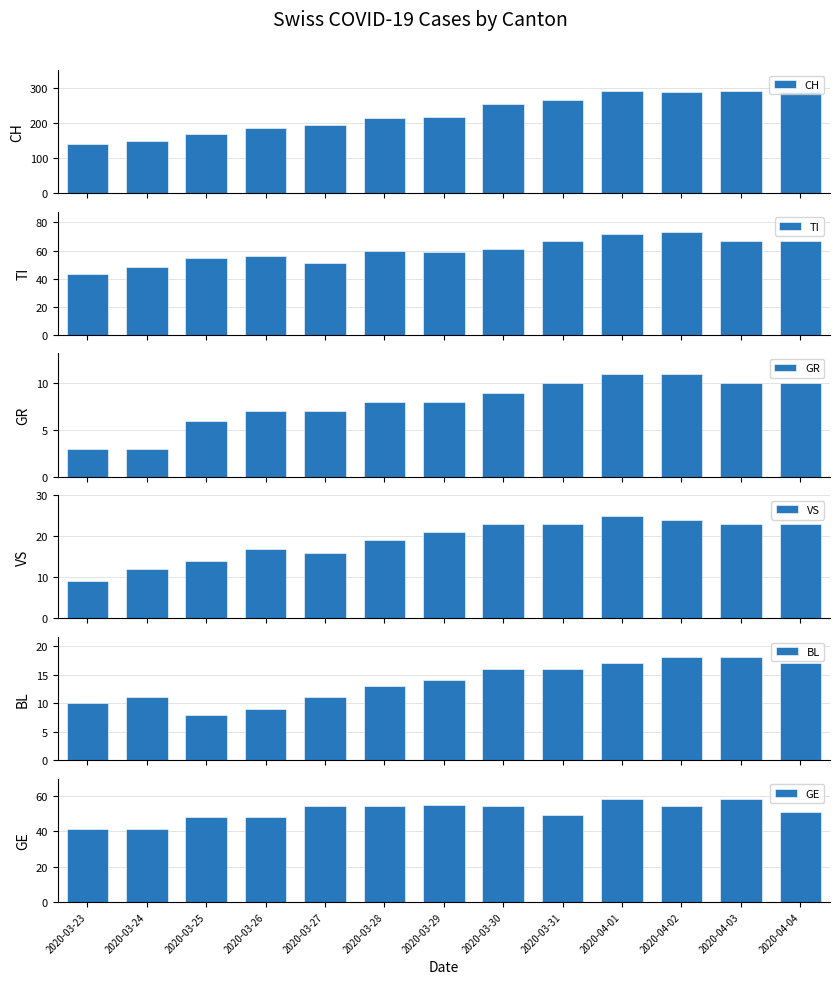

Reading left to right, extract all data points from this chart.

CH: 2020-03-23=141	2020-03-24=149	2020-03-25=171	2020-03-26=188	2020-03-27=194	2020-03-28=214	2020-03-29=219	2020-03-30=255	2020-03-31=266	2020-04-01=293	2020-04-02=290	2020-04-03=294	2020-04-04=290
TI: 2020-03-23=43	2020-03-24=48	2020-03-25=55	2020-03-26=56	2020-03-27=51	2020-03-28=60	2020-03-29=59	2020-03-30=61	2020-03-31=67	2020-04-01=72	2020-04-02=73	2020-04-03=67	2020-04-04=67
GR: 2020-03-23=3	2020-03-24=3	2020-03-25=6	2020-03-26=7	2020-03-27=7	2020-03-28=8	2020-03-29=8	2020-03-30=9	2020-03-31=10	2020-04-01=11	2020-04-02=11	2020-04-03=10	2020-04-04=10
VS: 2020-03-23=9	2020-03-24=12	2020-03-25=14	2020-03-26=17	2020-03-27=16	2020-03-28=19	2020-03-29=21	2020-03-30=23	2020-03-31=23	2020-04-01=25	2020-04-02=24	2020-04-03=23	2020-04-04=23
BL: 2020-03-23=10	2020-03-24=11	2020-03-25=8	2020-03-26=9	2020-03-27=11	2020-03-28=13	2020-03-29=14	2020-03-30=16	2020-03-31=16	2020-04-01=17	2020-04-02=18	2020-04-03=18	2020-04-04=17
GE: 2020-03-23=41	2020-03-24=41	2020-03-25=48	2020-03-26=48	2020-03-27=54	2020-03-28=54	2020-03-29=55	2020-03-30=54	2020-03-31=49	2020-04-01=58	2020-04-02=54	2020-04-03=58	2020-04-04=51